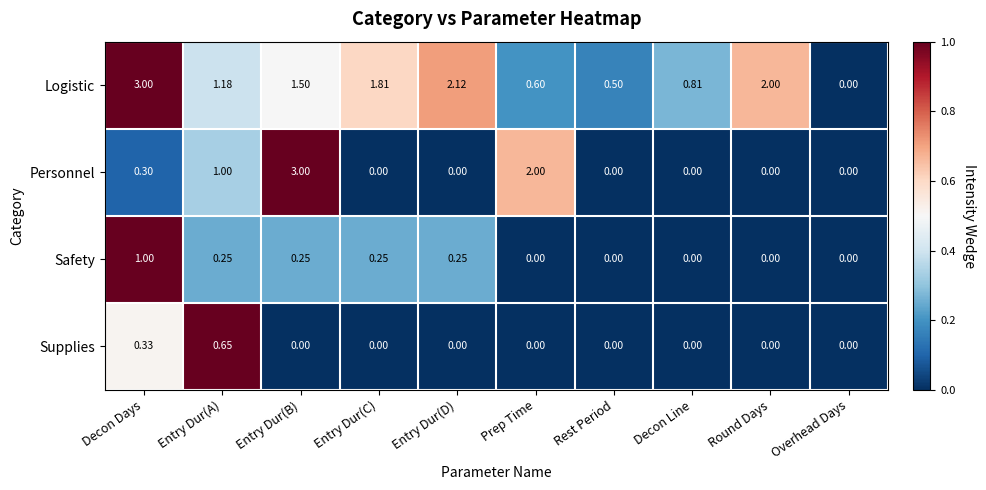

Which series changed the most between Decon Days and Rest Period?

Logistic